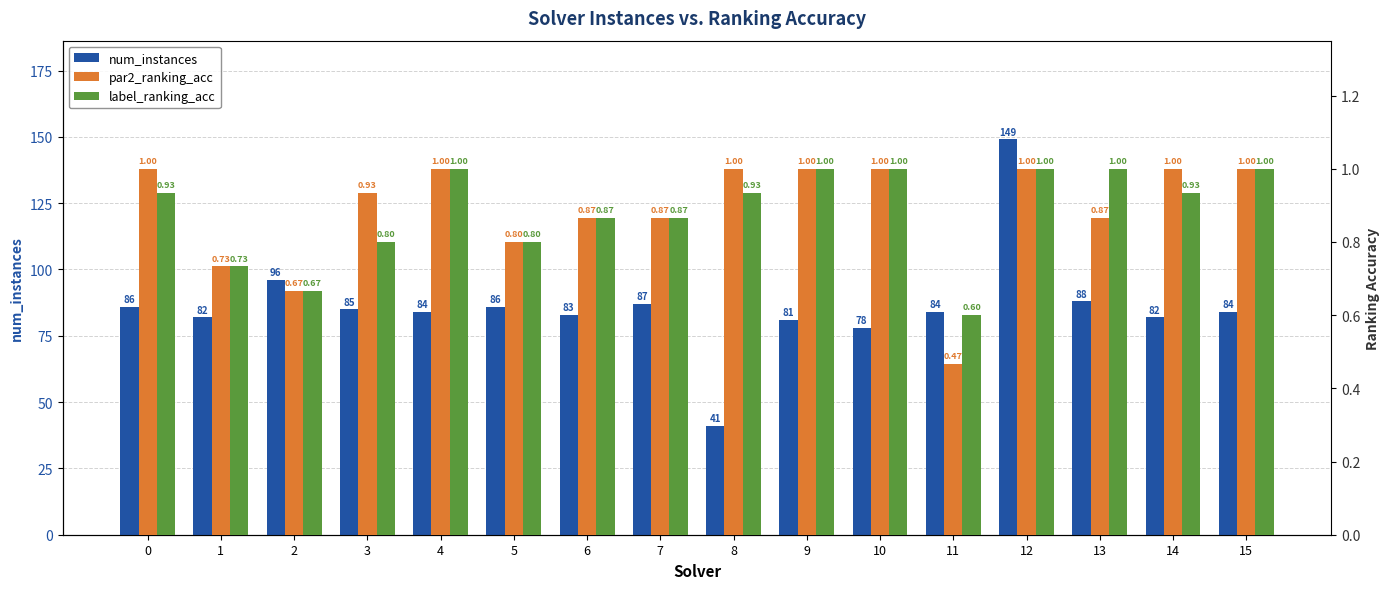

What is the approximate value of label_ranking_acc at 0?

0.9